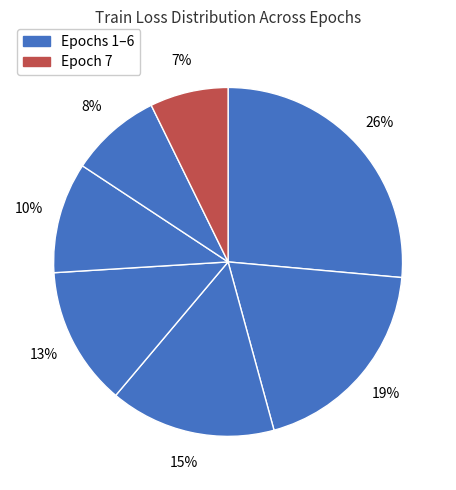

Rank the categories by value from lowest to highest.

7, 6, 5, 4, 3, 2, 1